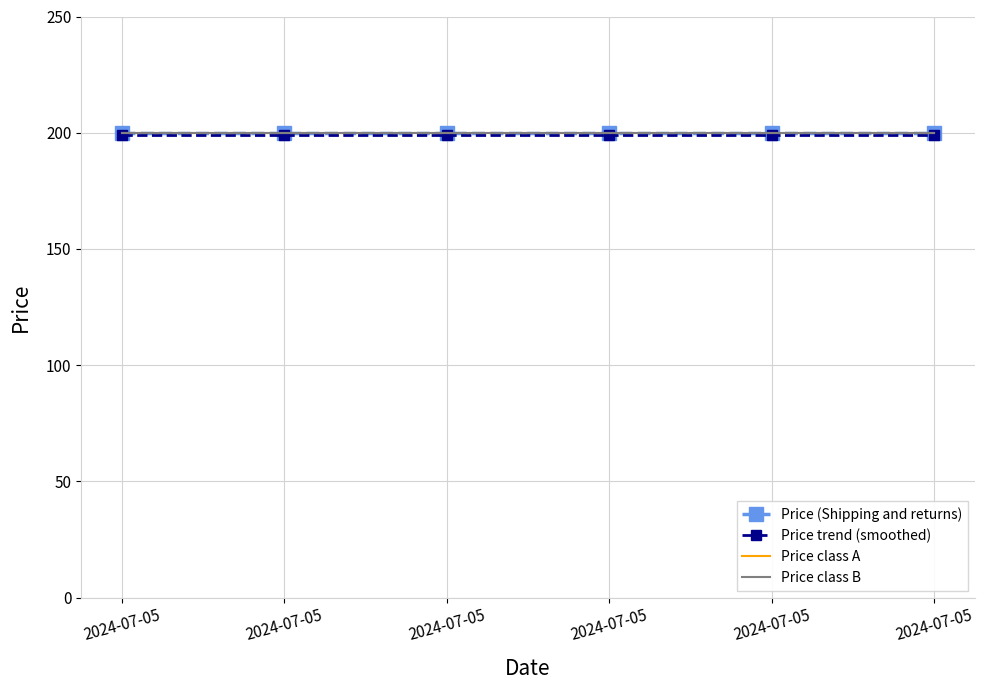

What value does the Price class A series have at 2024-07-05?

200.0